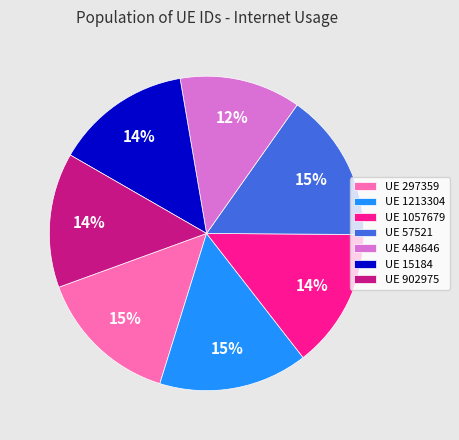

Between UE 902975 and UE 1213304, which is larger?

UE 1213304